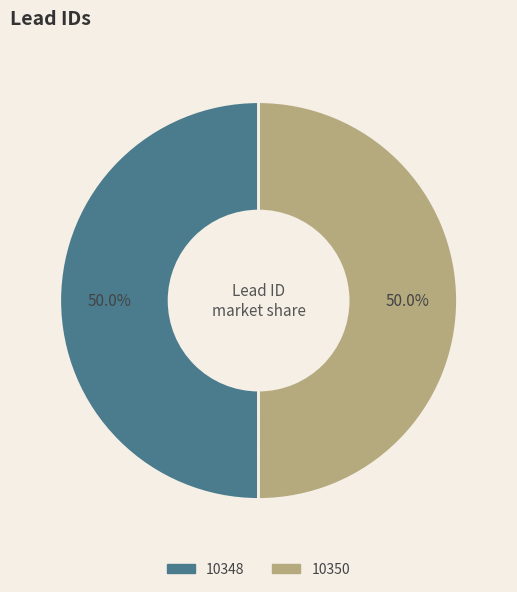

What is the ratio of the value at 10348 to the value at 10350?

1.0